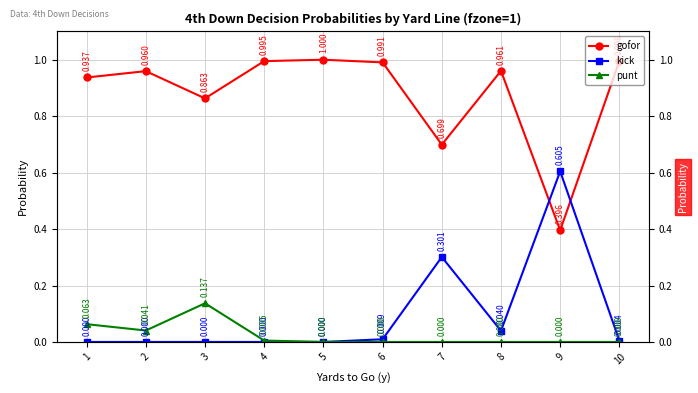

Does the chart have visible grid lines?

Yes